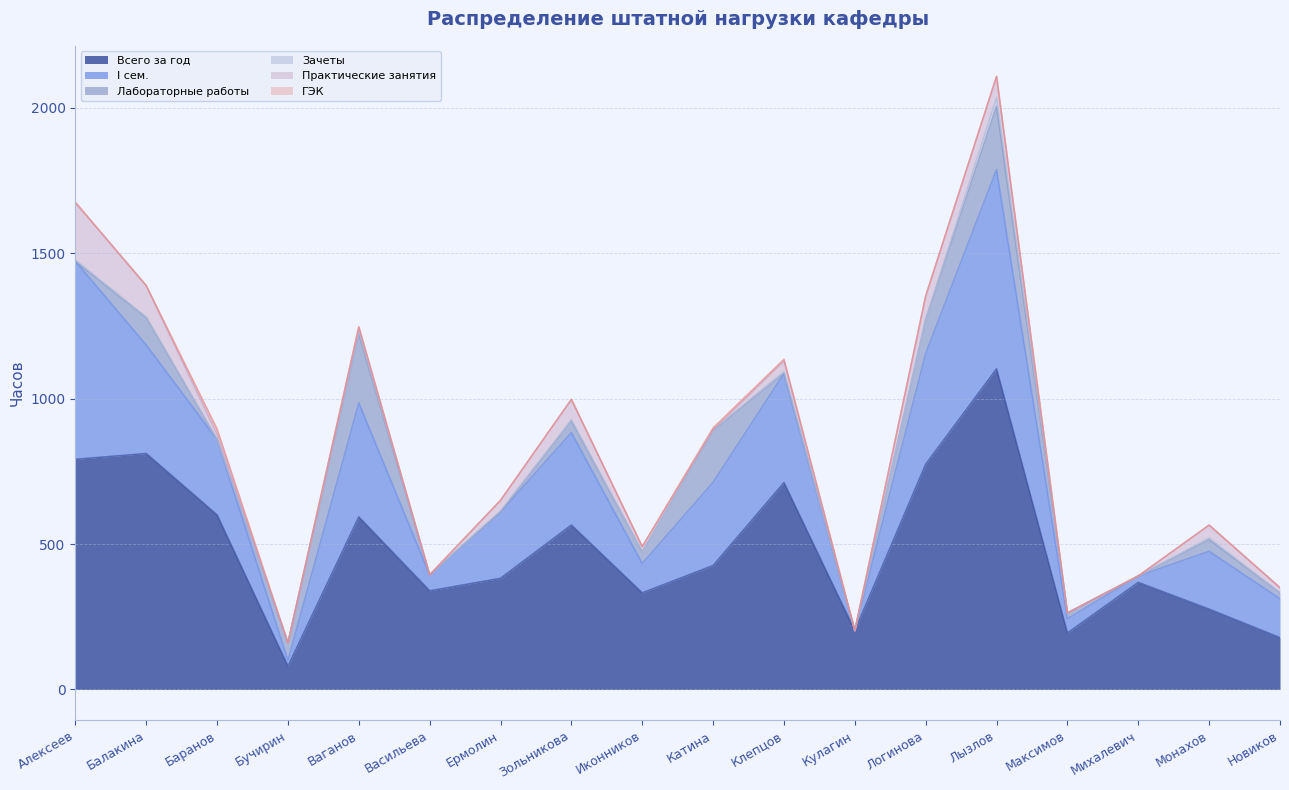

At which category is the sum across all series the highest?

Лызлов